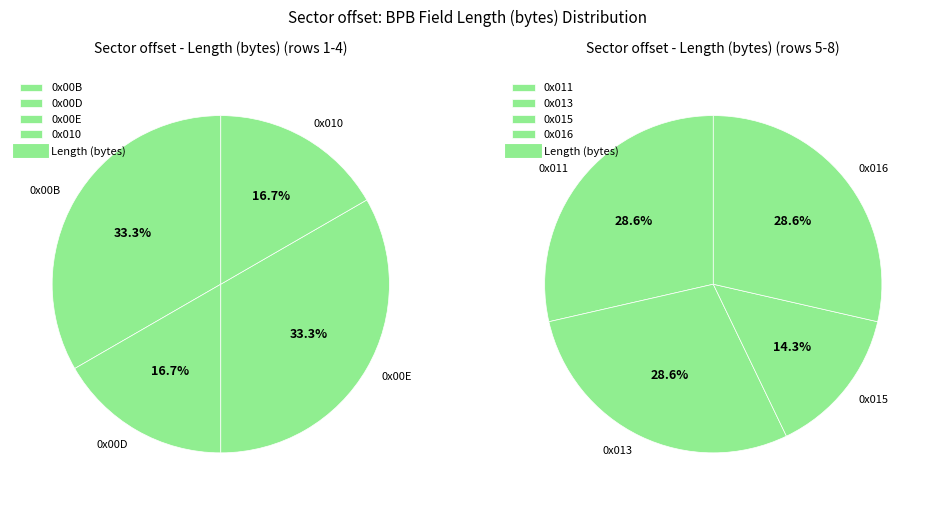

What is the smallest slice in the pie chart?

0x00D